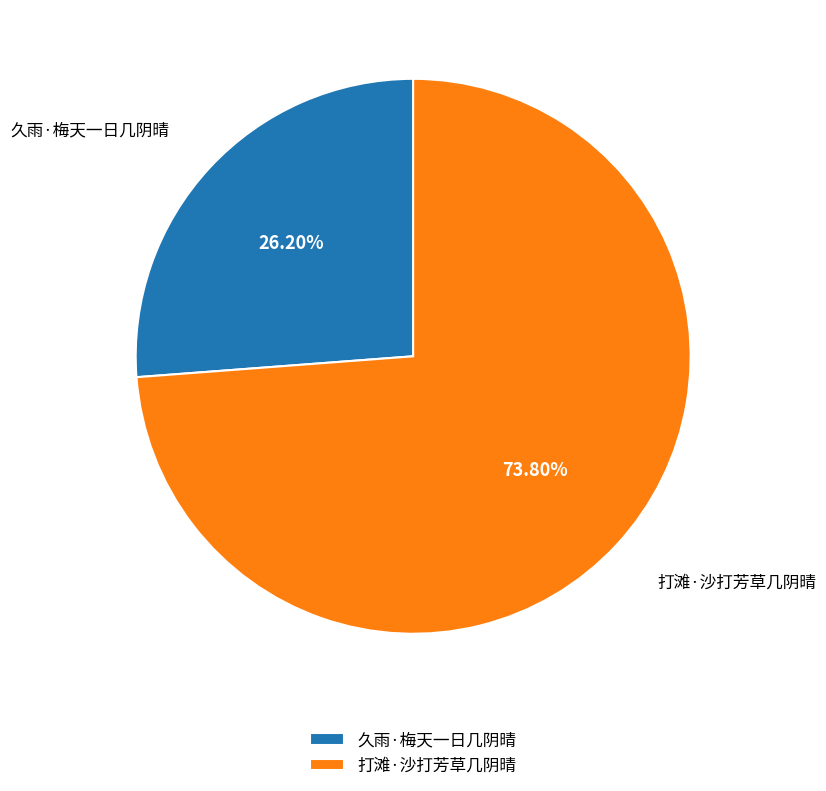

Which has a higher value, 打滩·沙打芳草几阴晴 or 久雨·梅天一日几阴晴?

打滩·沙打芳草几阴晴